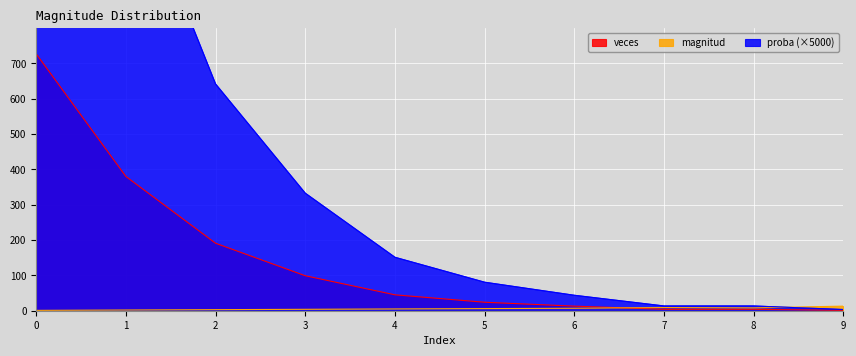

What is the total value across all series at 4?

201.2